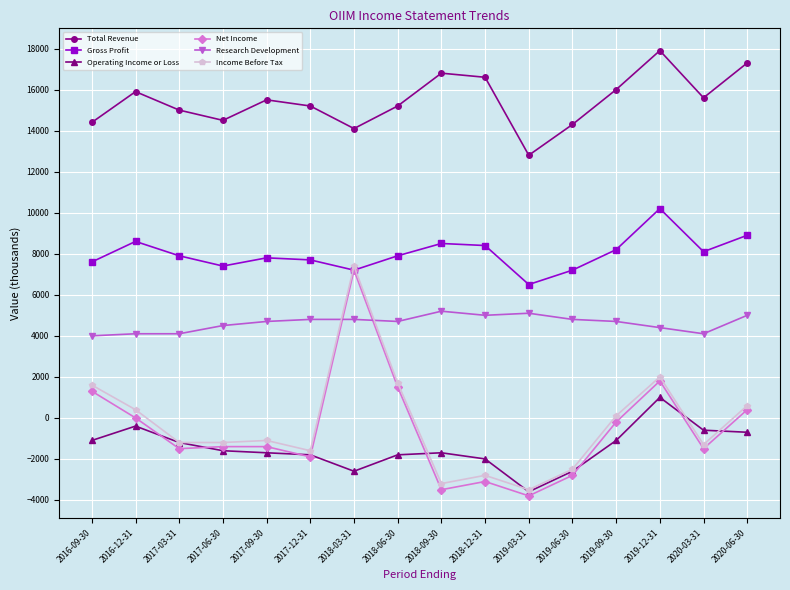

Reading right to left, transcribe all the data shown in this chart.

Total Revenue: 17300	15600	17900	16000	14300	12800	16600	16800	15200	14100	15200	15500	14500	15000	15900	14400
Gross Profit: 8900	8100	10200	8200	7200	6500	8400	8500	7900	7200	7700	7800	7400	7900	8600	7600
Operating Income or Loss: -700	-600	1000	-1100	-2600	-3600	-2000	-1700	-1800	-2600	-1800	-1700	-1600	-1200	-400	-1100
Net Income: 400	-1500	1800	-200	-2800	-3800	-3100	-3500	1500	7200	-1900	-1400	-1400	-1500	0	1300
Research Development: 5000	4100	4400	4700	4800	5100	5000	5200	4700	4800	4800	4700	4500	4100	4100	4000
Income Before Tax: 600	-1300	2000	100	-2500	-3500	-2800	-3200	1700	7400	-1600	-1100	-1200	-1200	400	1600